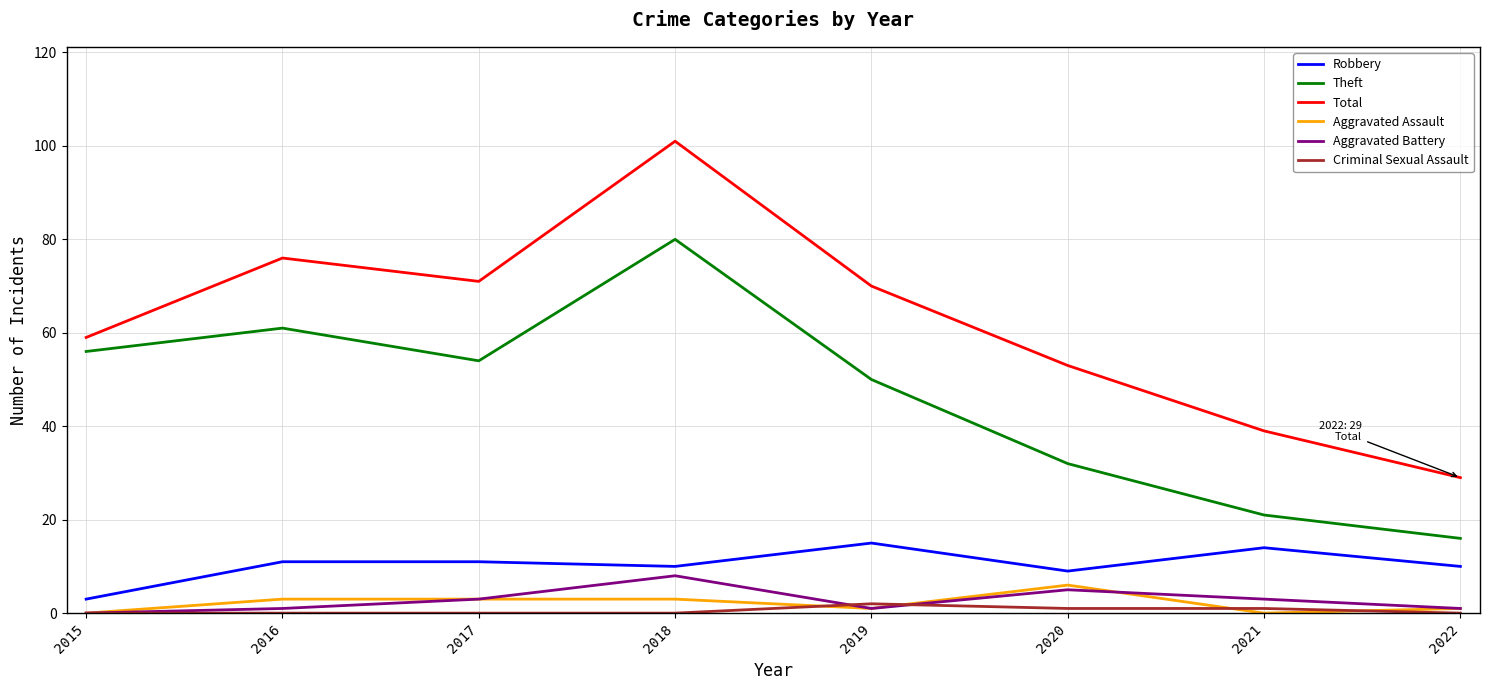

True or false: Total and Robbery intersect in this chart.

False